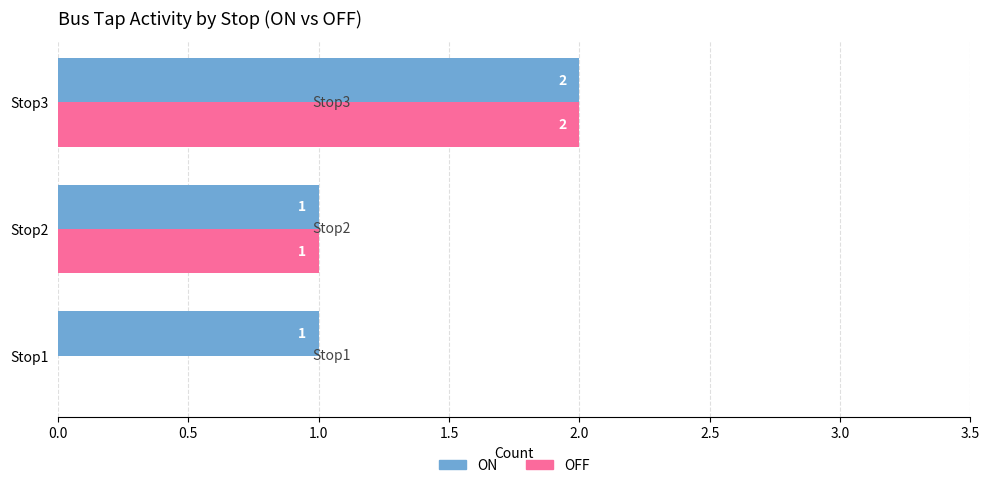

Count the number of data series in this chart.

2